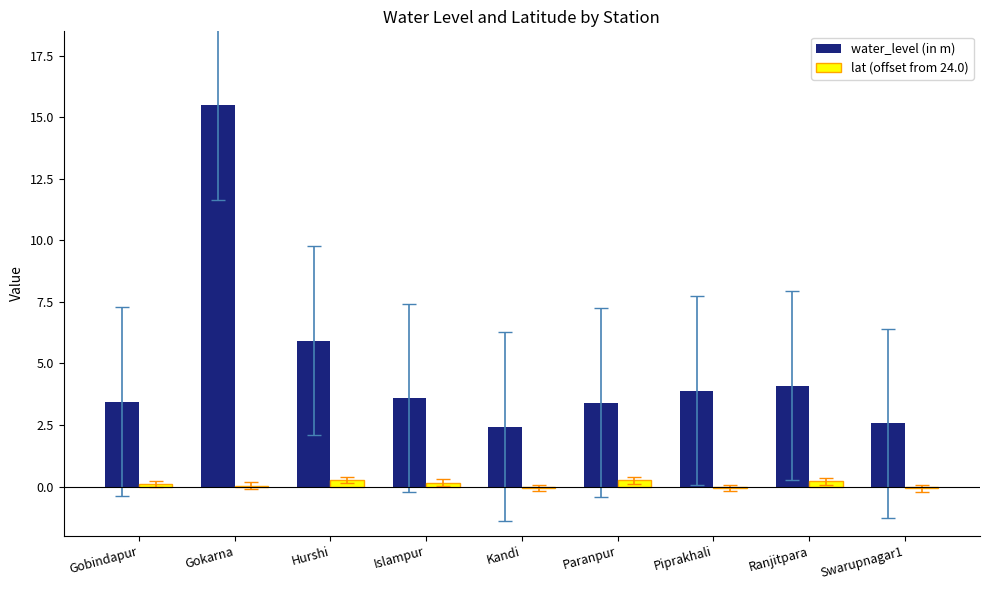

The water_level (in m) series shows 2.4 at Kandi. True or false?

True